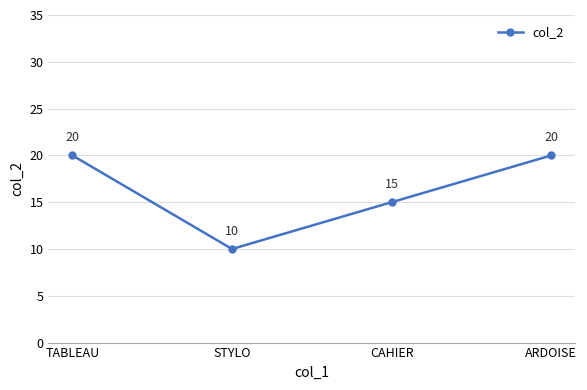

Reading left to right, extract all data points from this chart.

20	10	15	20